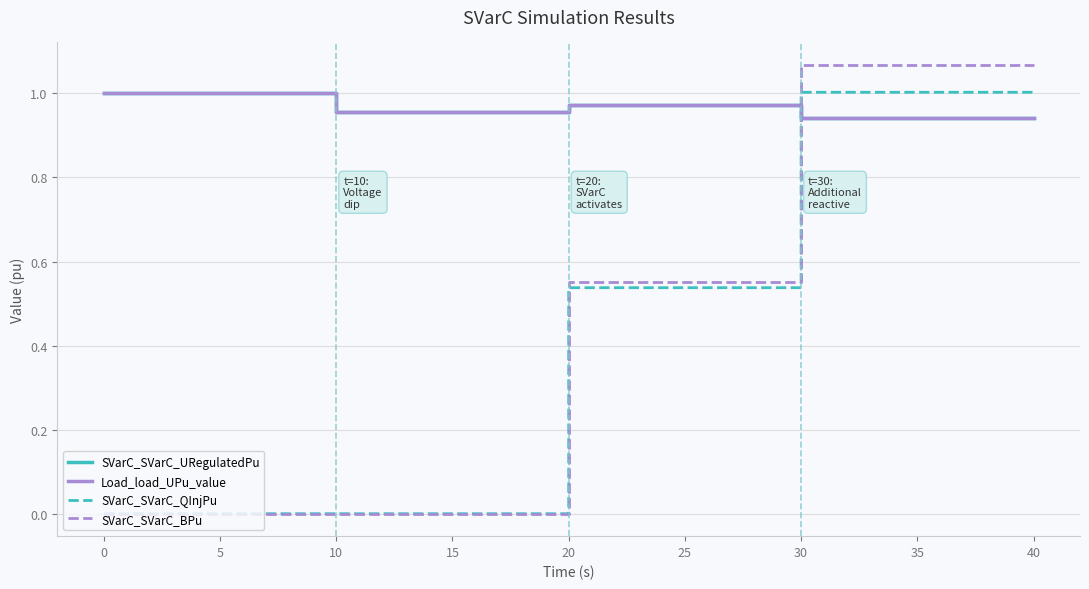

What are all the series names shown in the legend?

SVarC_SVarC_URegulatedPu, Load_load_UPu_value, SVarC_SVarC_QInjPu, SVarC_SVarC_BPu